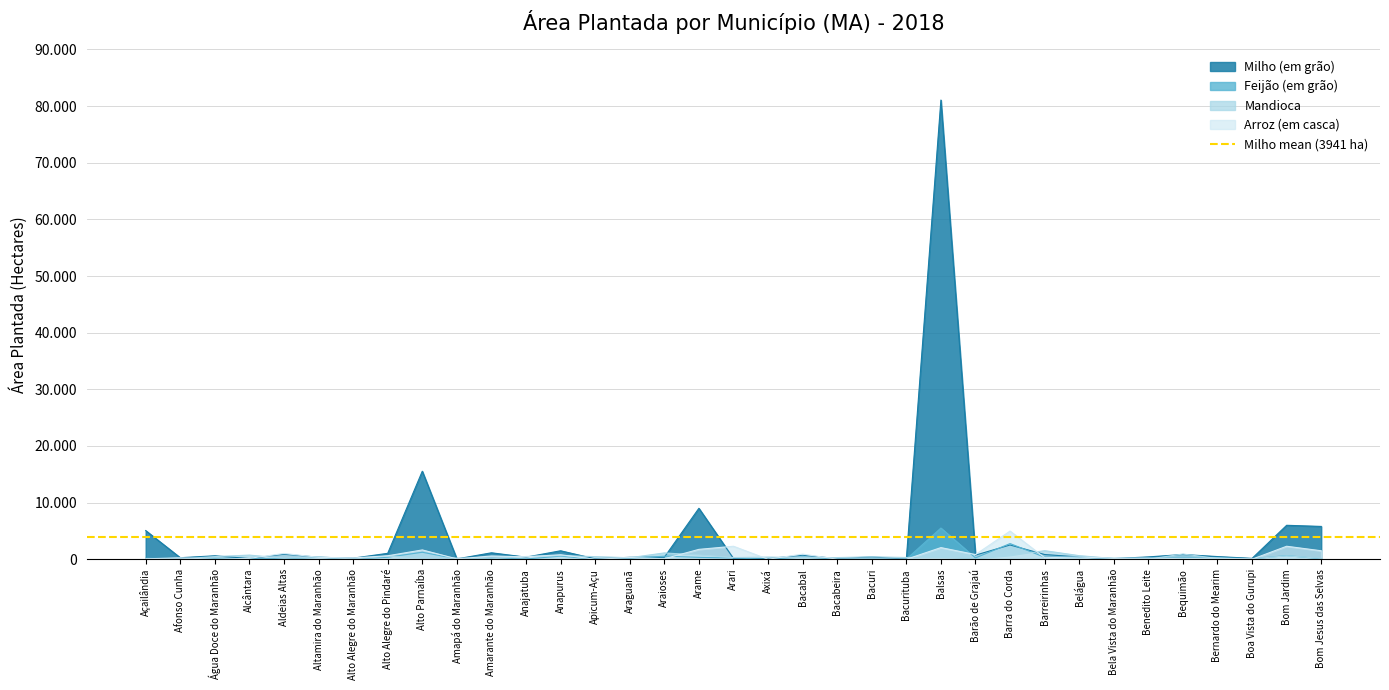

Which series ends up on top after the final intersection of Feijão (em grão) and Milho (em grão)?

Milho (em grão)